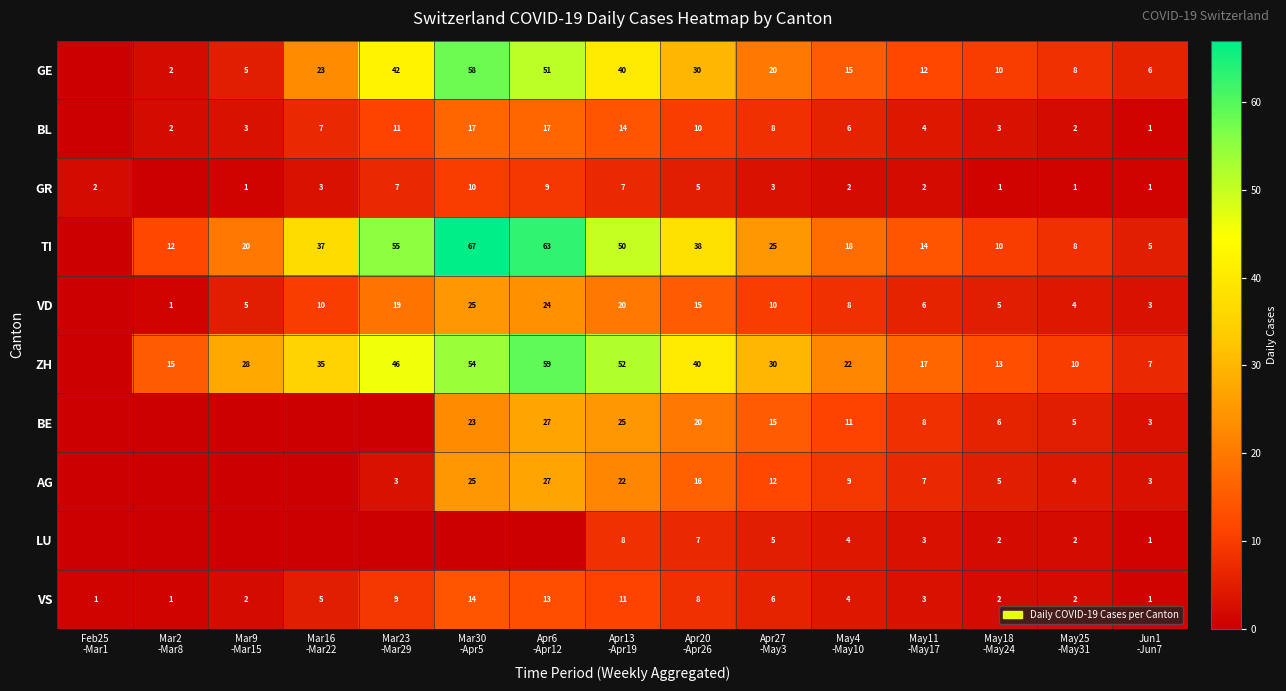

What is the lowest value of the VS series?

1